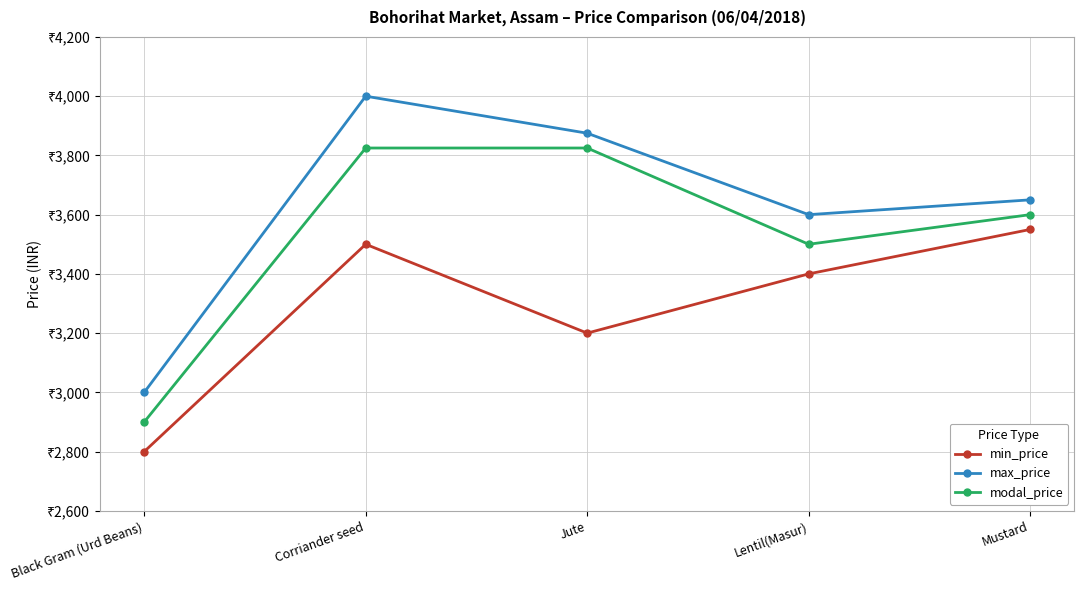

What is the label of the 5th point from the left?

Mustard